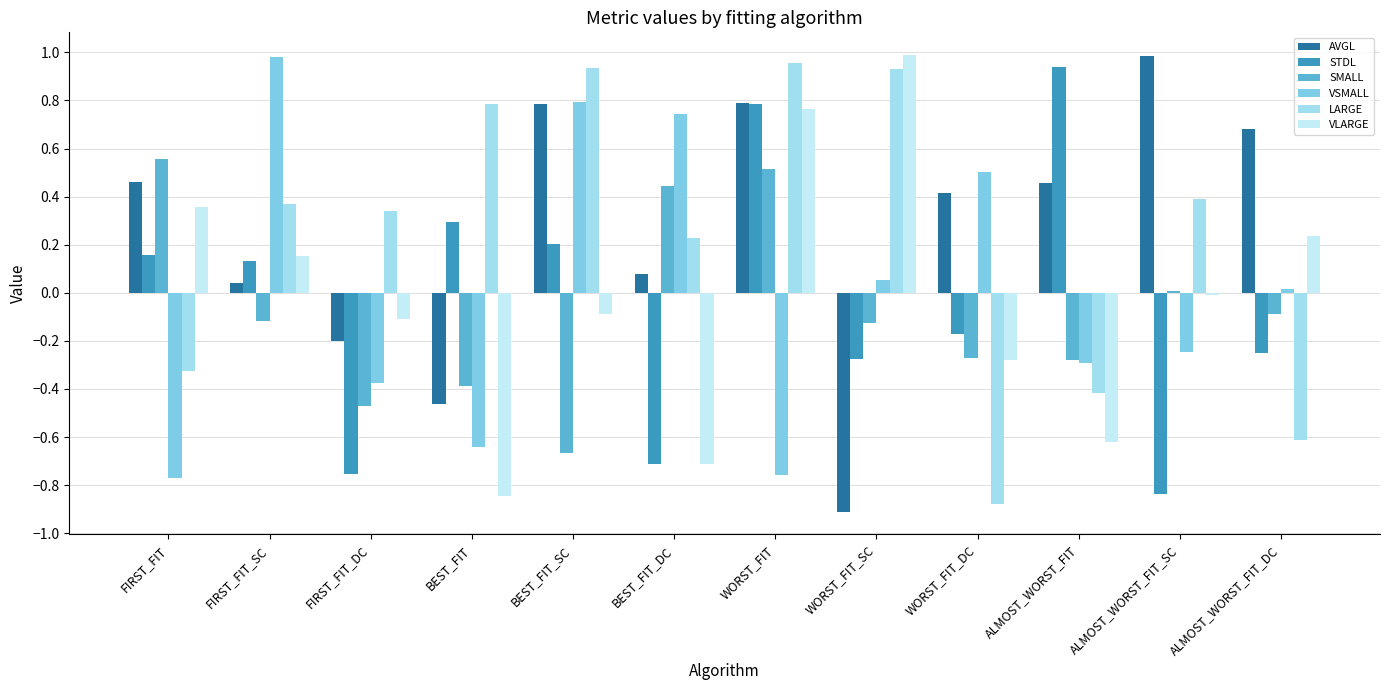

Which label corresponds to the smallest value in the chart?

WORST_FIT_SC